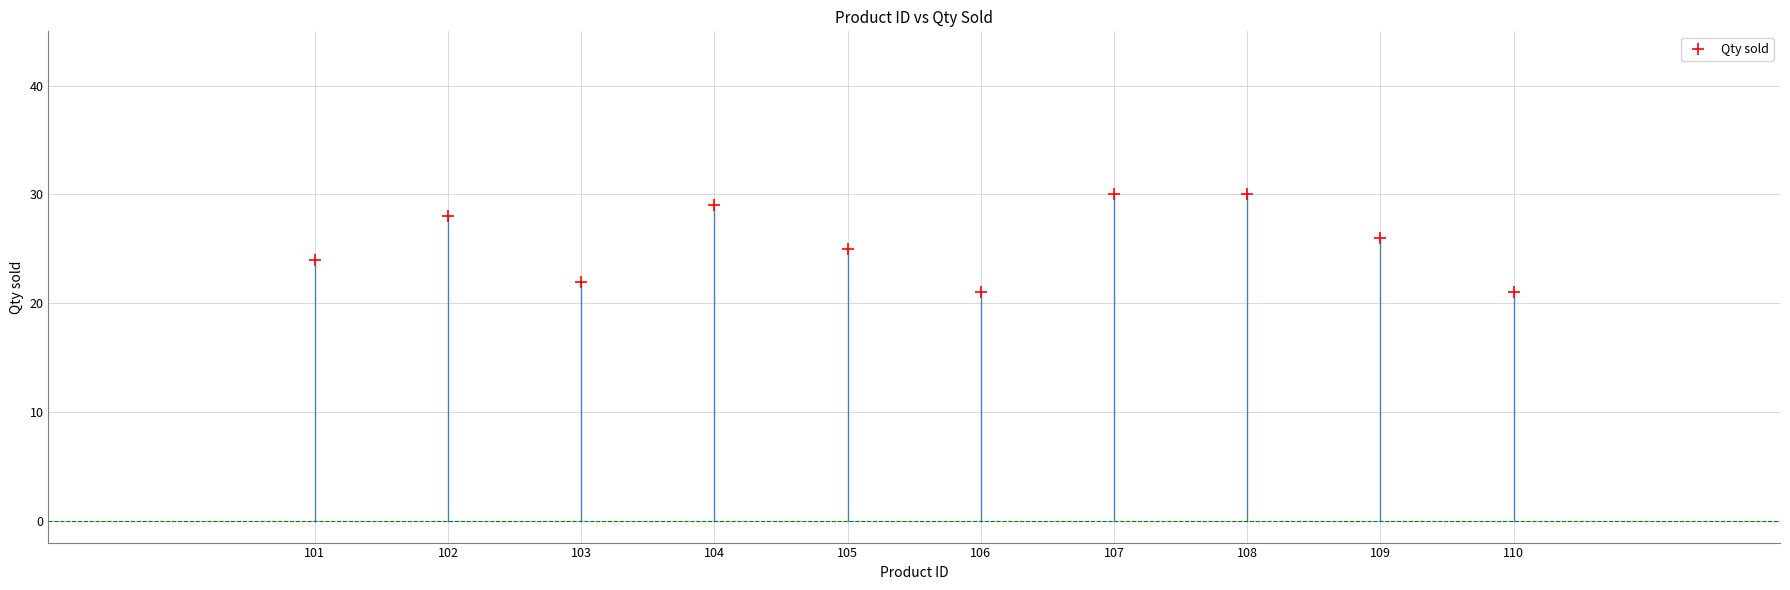

What is the range of X values (max minus min)?

9